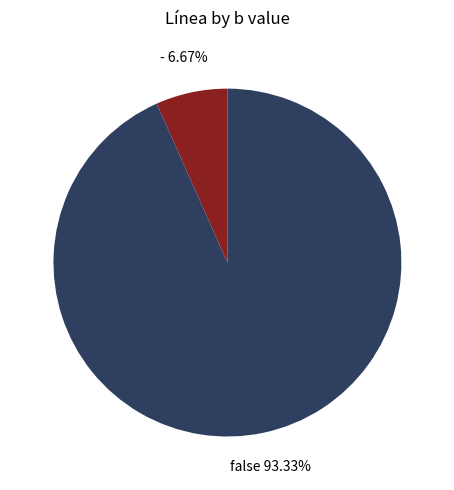

Is there any slice that represents more than half of the pie?

Yes